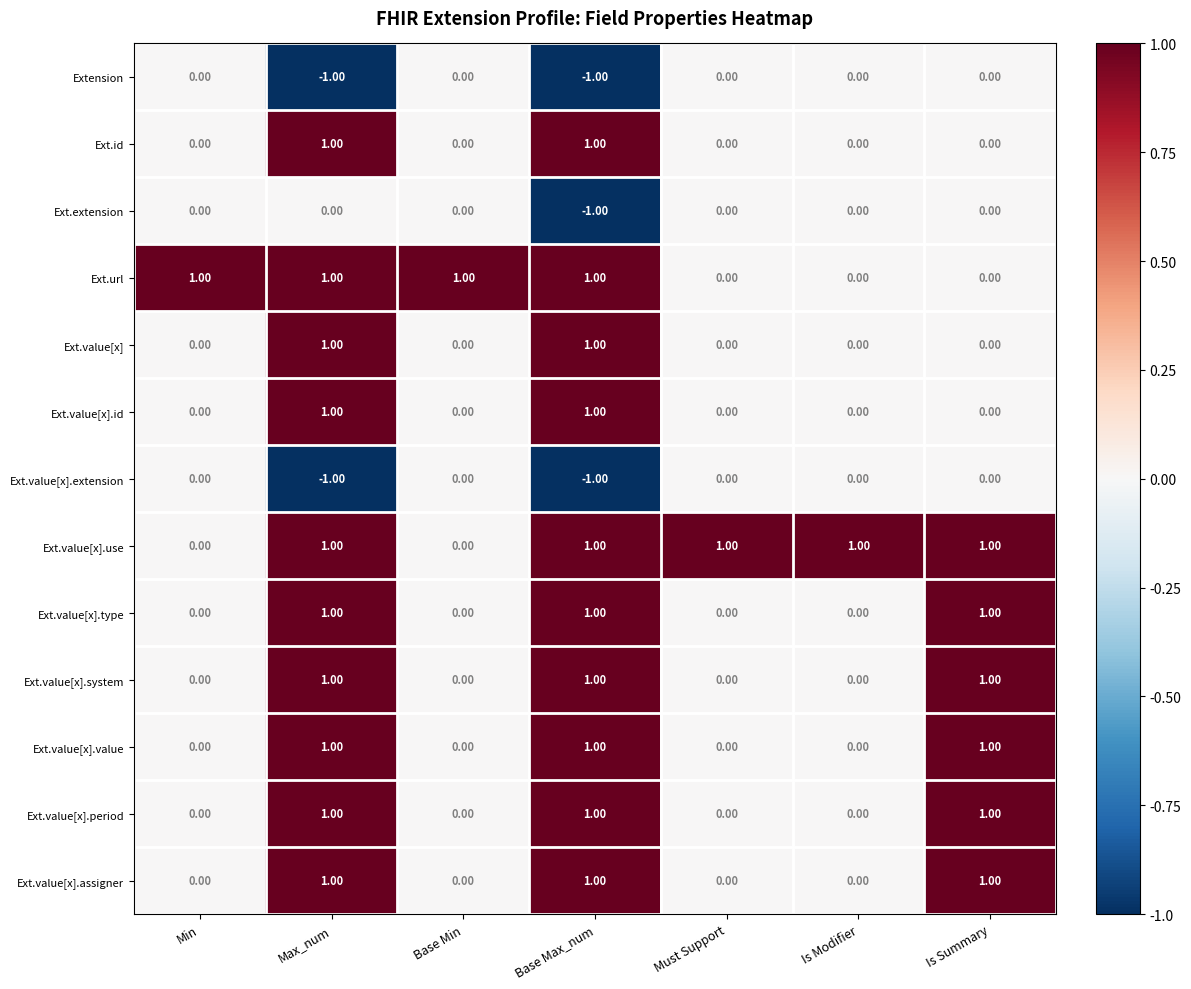

What is the sum of all Ext.value[x].assigner values?

3